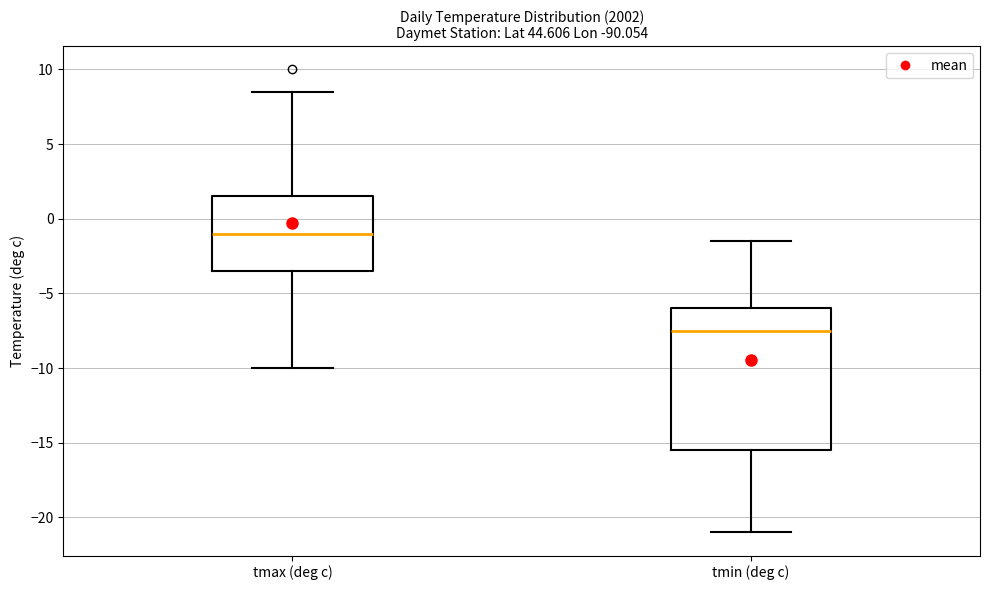

Which box has the highest median line?

tmax (deg c)